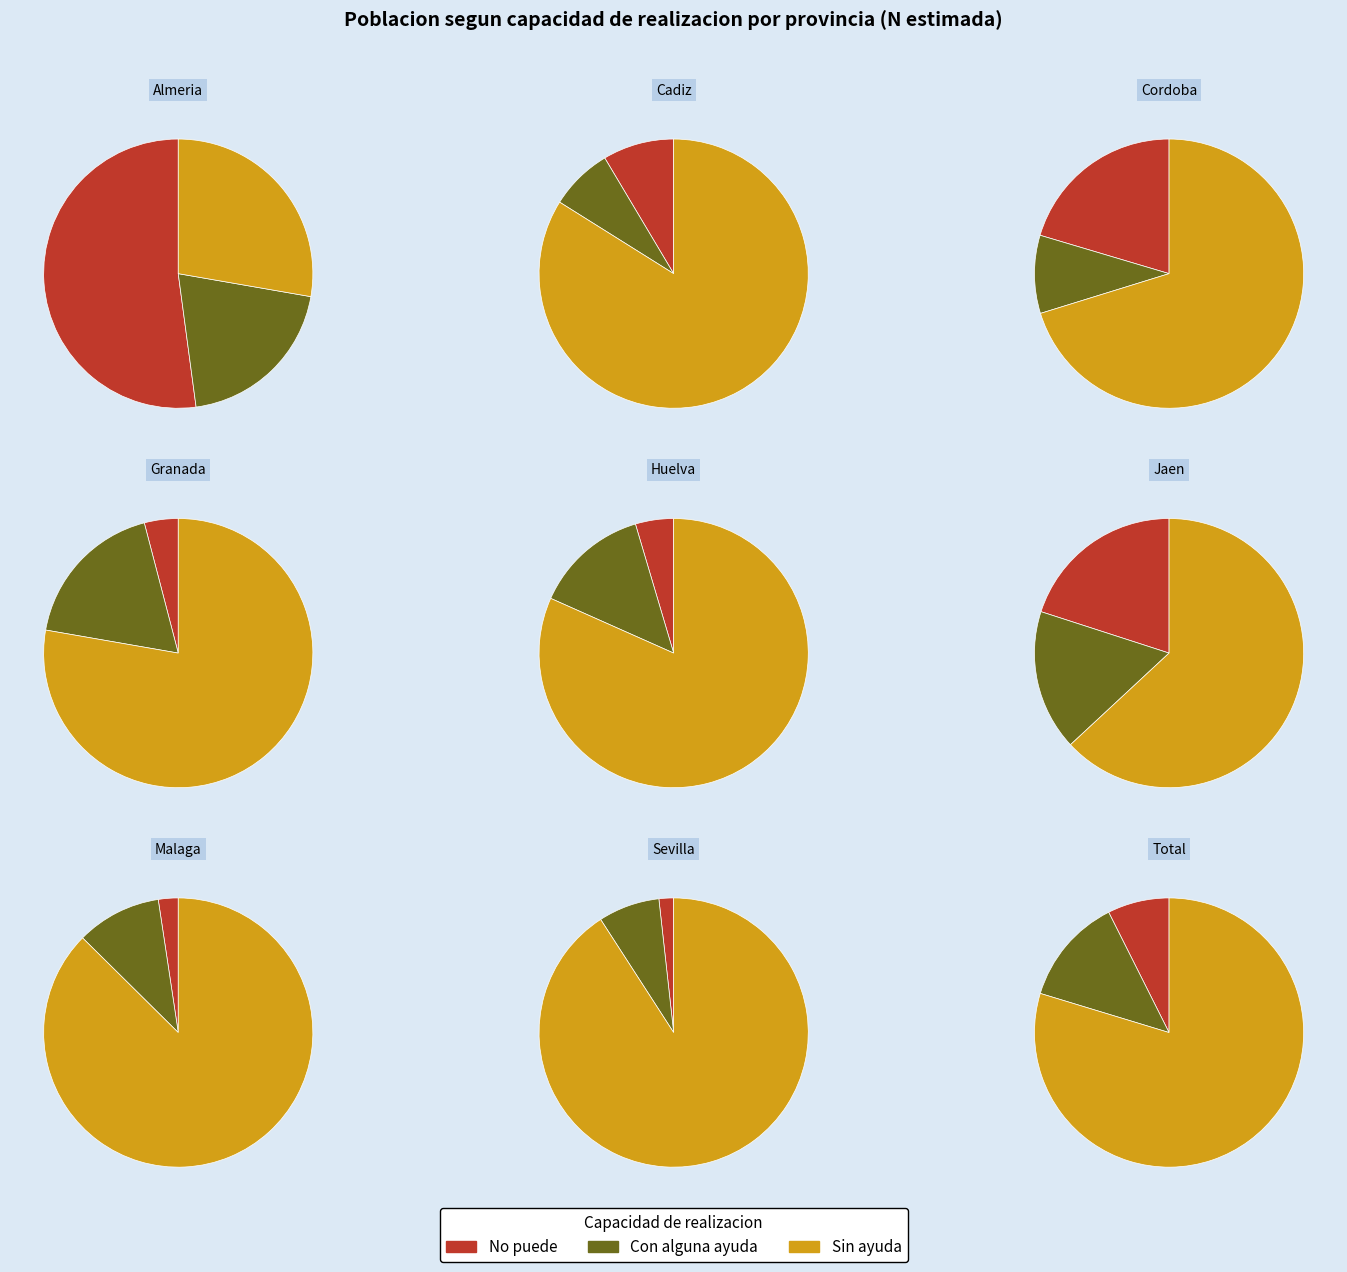

Is Total the majority of the pie?

No